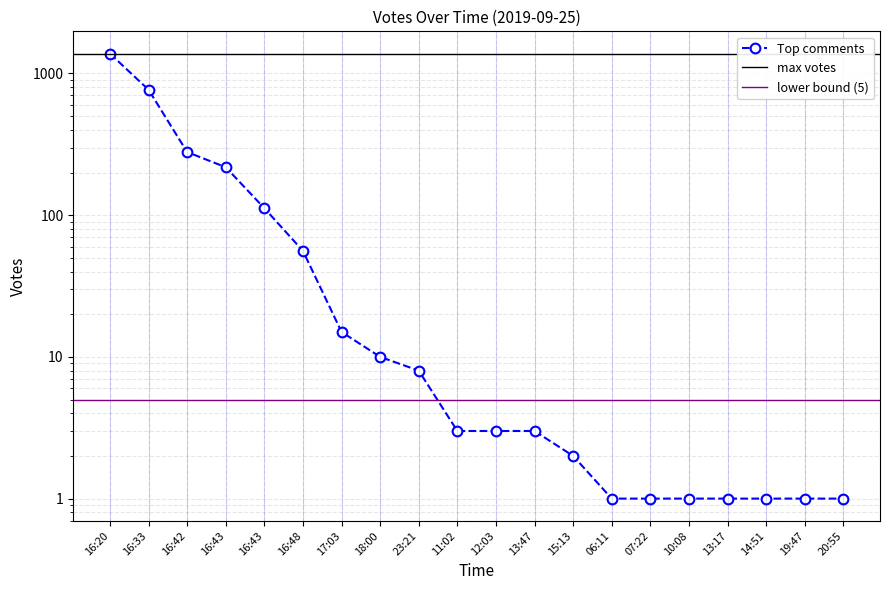

What is the maximum value shown in the chart?

1382